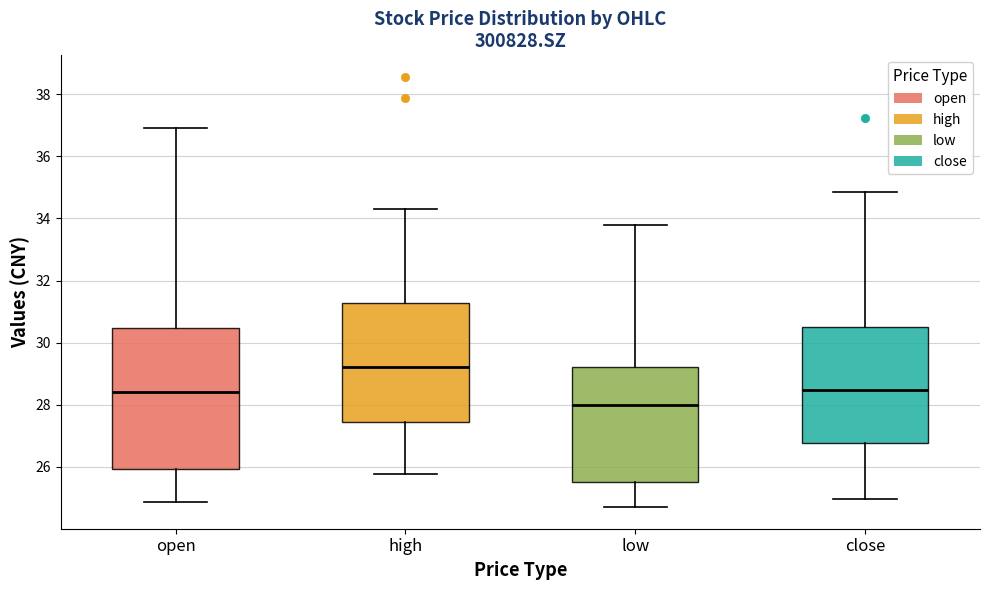

Reading left to right, read every box against the y-axis: the position of its median line, the range the box covers, and the ends of its whiskers. The values are not printed on the chart, so give them approximately, as read against the axis.

open: median 28.4, box 26.0 to 30.4, whiskers 24.8 to 37.0
high: median 29.2, box 27.4 to 31.2, whiskers 25.8 to 34.4
low: median 28.0, box 25.6 to 29.2, whiskers 24.8 to 33.8
close: median 28.4, box 26.8 to 30.6, whiskers 25.0 to 34.8